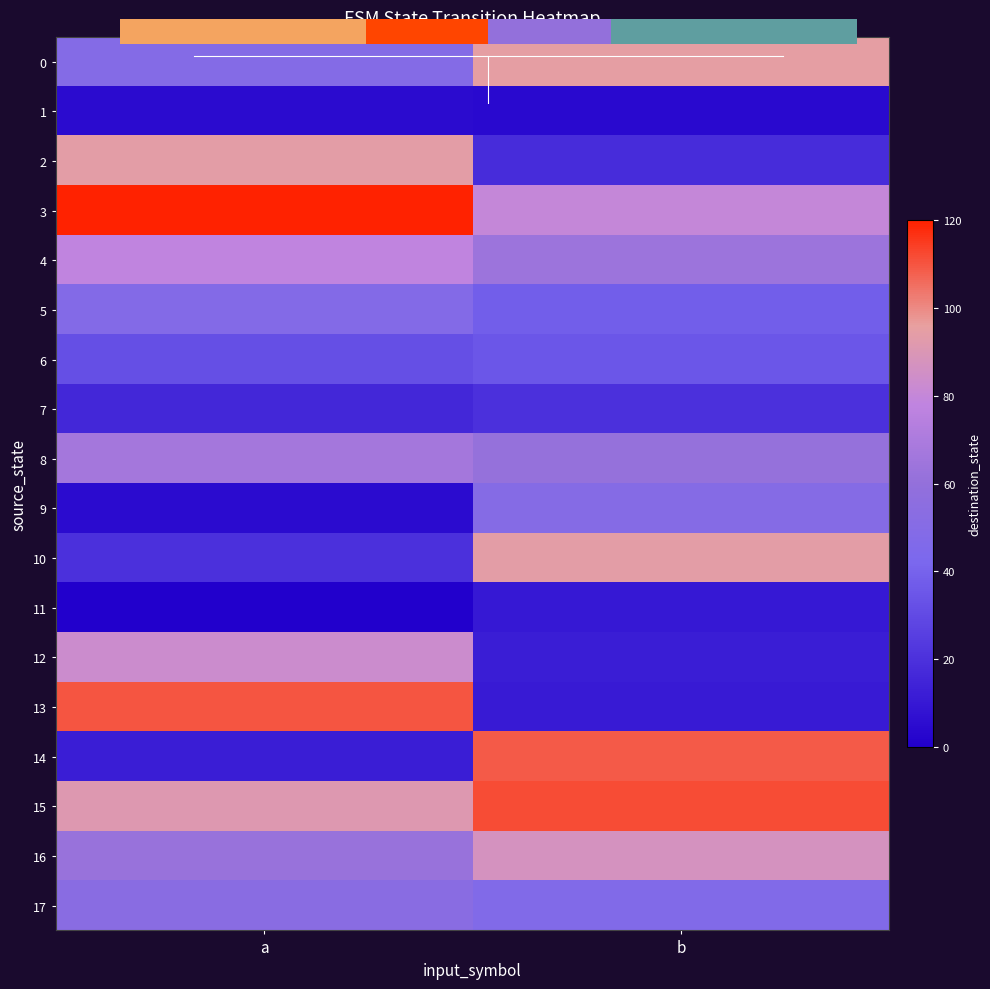

What is the difference between the 3 values at b and a?

40